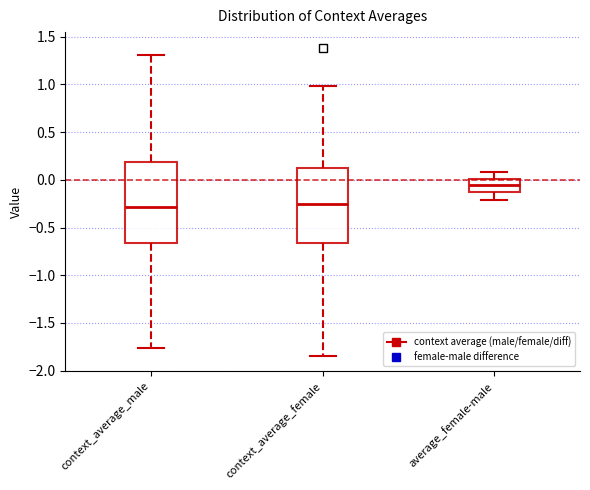

Comparing the boxes themselves (not the whiskers), which one is the tallest?

context_average_male